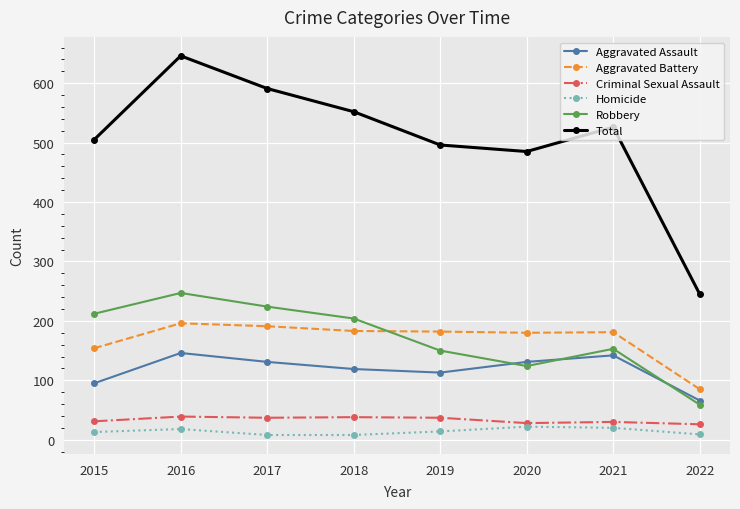

What is the average value of the Criminal Sexual Assault series?

33